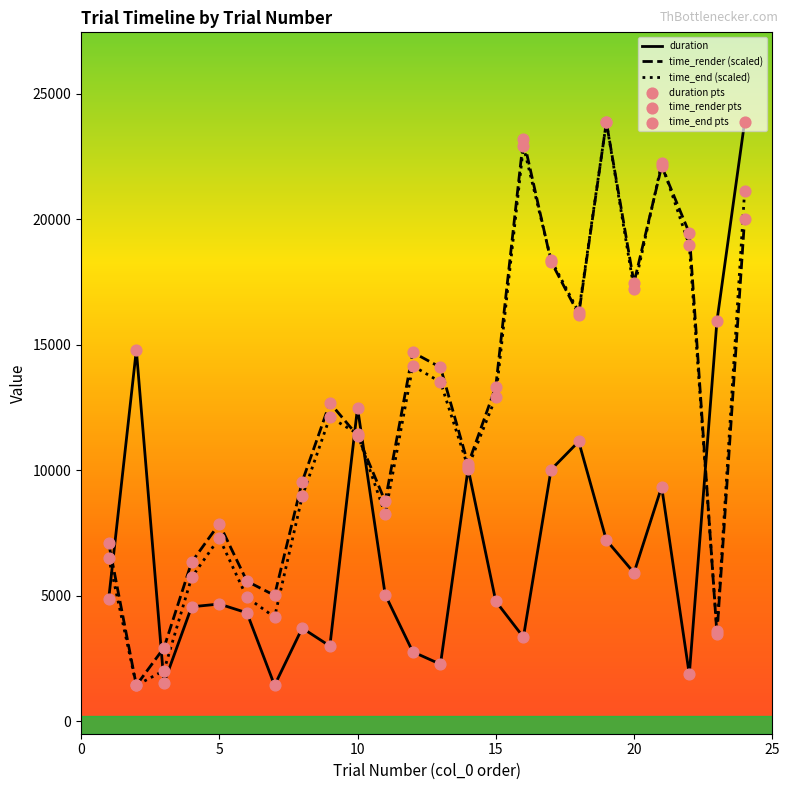

What is the smallest value displayed?

1428.0